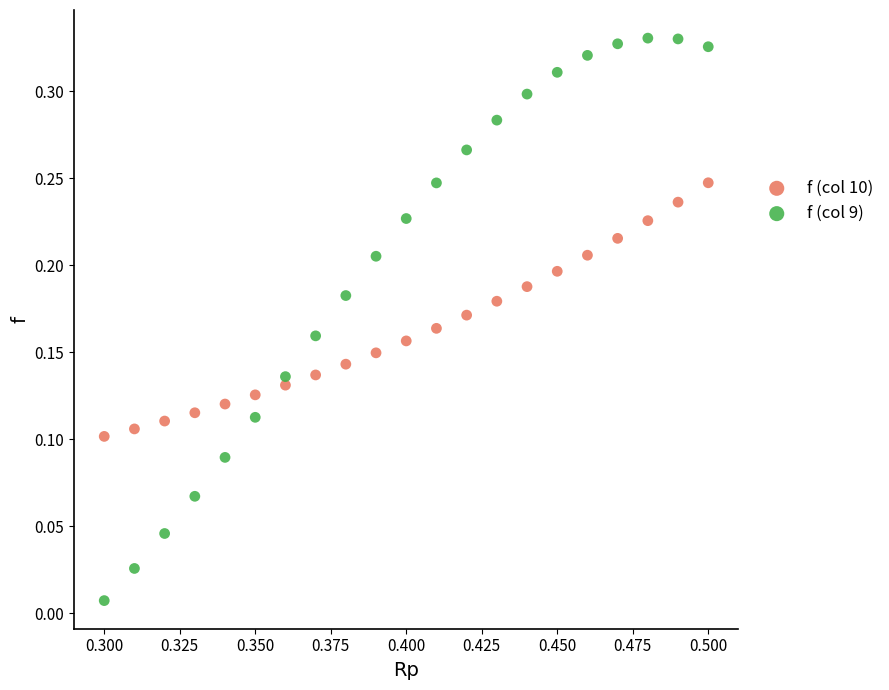

Which series reaches the minimum Y coordinate?

f (col 9)